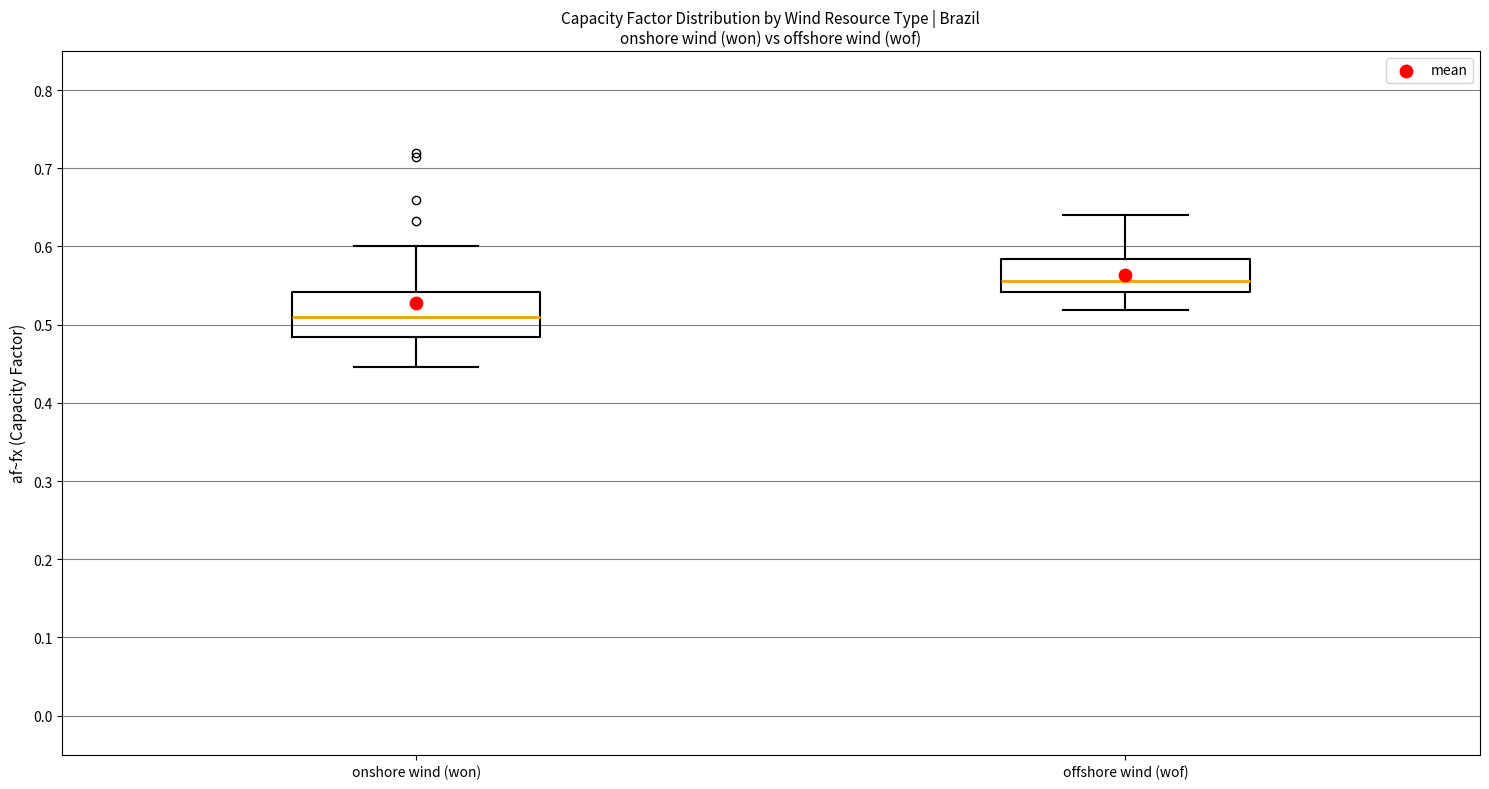

Where does the median line of the box for onshore wind (won) sit on the y-axis? The values are not printed on the chart, so give them approximately, as read against the axis.

0.51